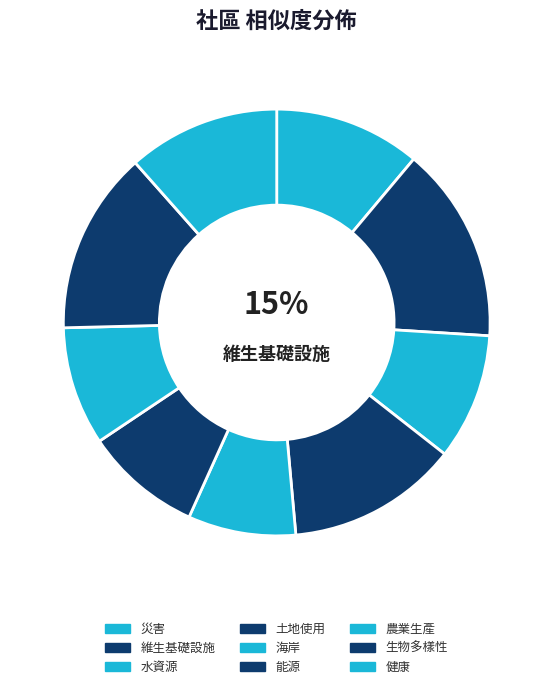

How many slices are in this pie chart?

9